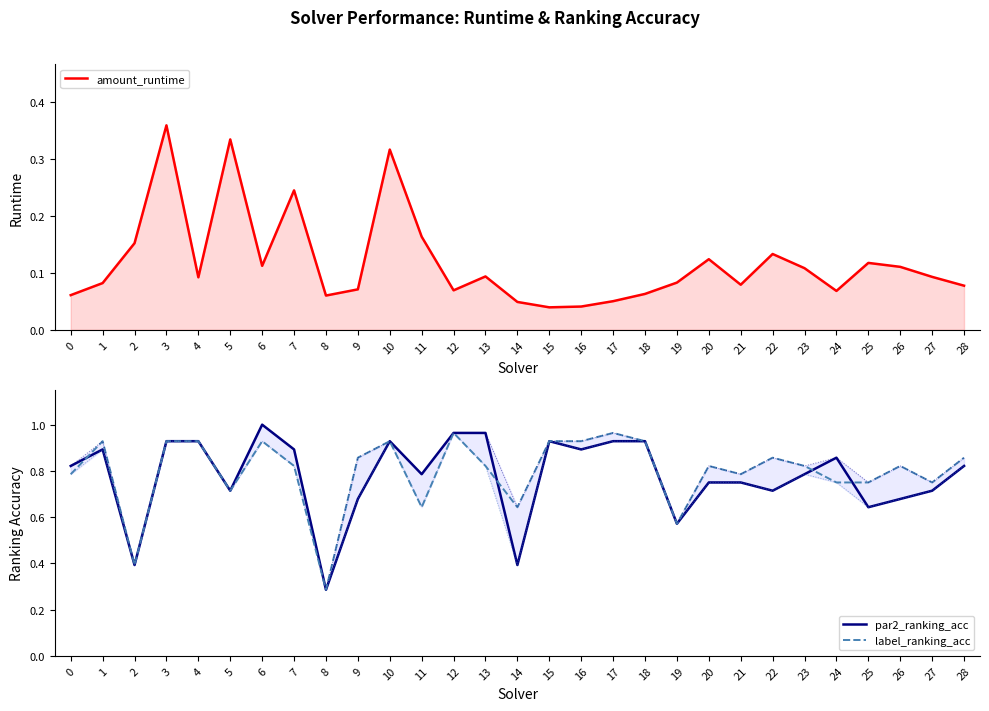

True or false: label_ranking_acc has more than 2 interior local peaks.

True